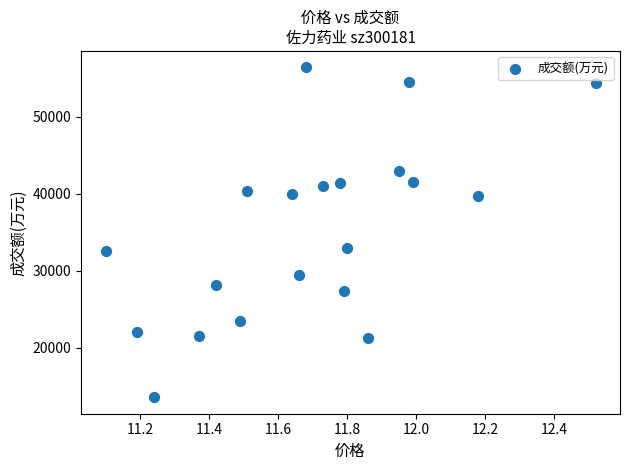

What is the range of Y values (max minus min)?

42792